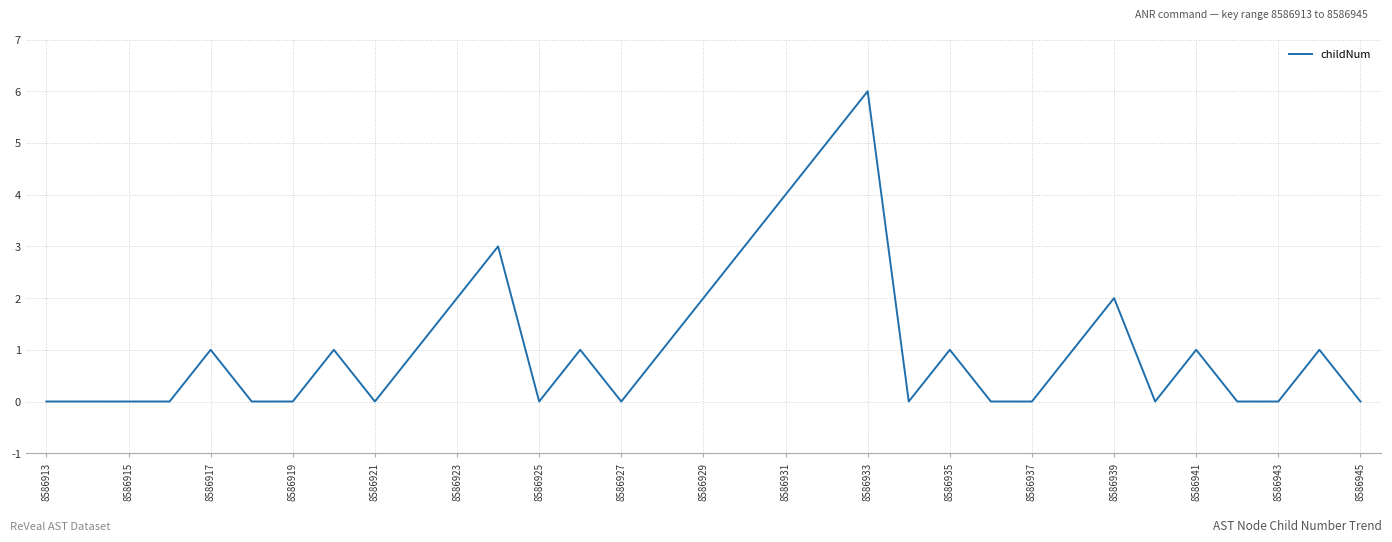

What is the difference between the maximum and minimum values?

6